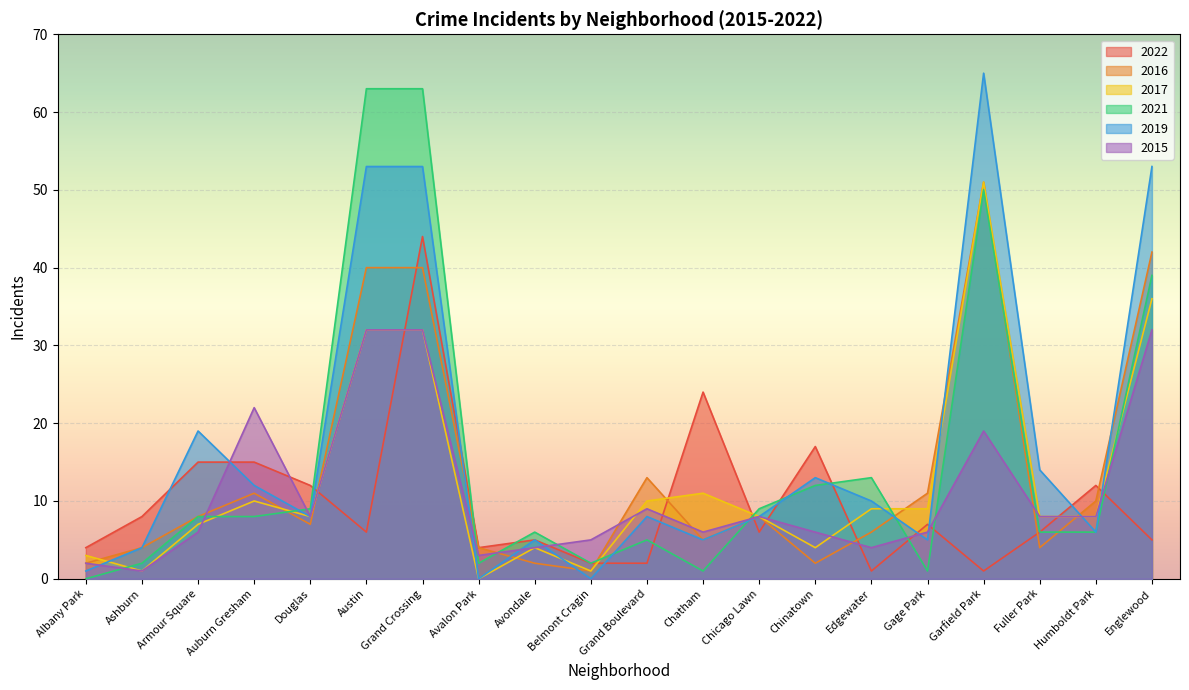

Reading left to right, list all the values displayed in this chart.

2022: 4	8	15	15	12	6	44	4	5	2	2	24	6	17	1	7	1	6	12	5
2016: 2	4	8	11	7	40	40	4	2	1	13	5	8	2	6	11	51	4	10	42
2017: 3	1	7	10	8	32	32	0	4	1	10	11	8	4	9	9	51	8	8	36
2021: 0	2	8	8	9	63	63	2	6	2	5	1	9	12	13	1	50	6	6	39
2019: 1	4	19	12	8	53	53	0	5	0	8	5	8	13	10	5	65	14	6	53
2015: 2	1	6	22	8	32	32	3	4	5	9	6	8	6	4	6	19	8	8	32